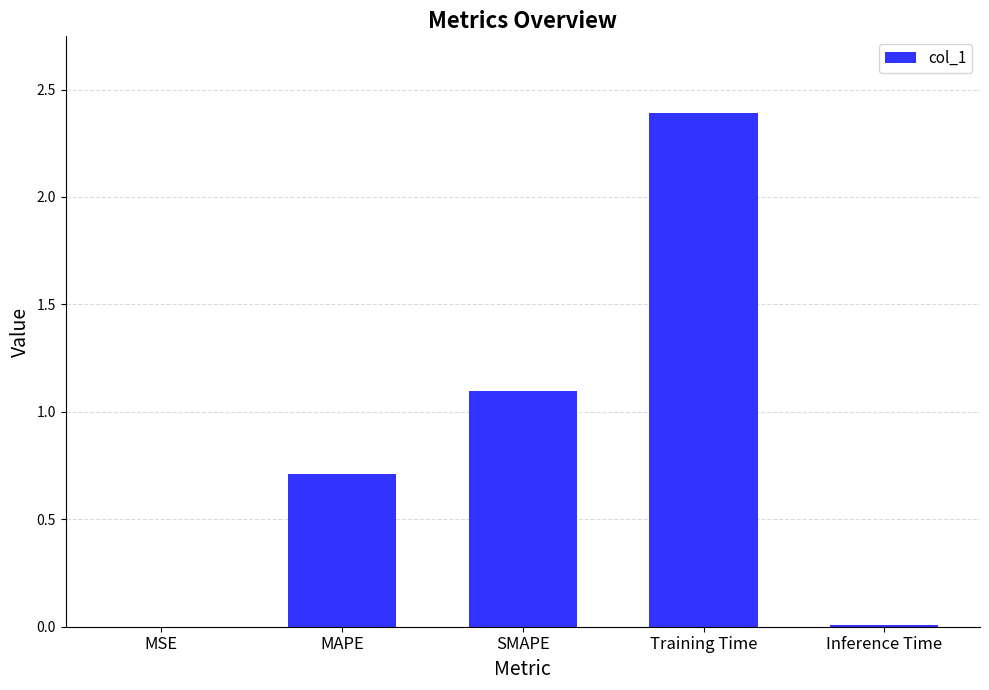

What is the maximum value shown in the chart?

2.4